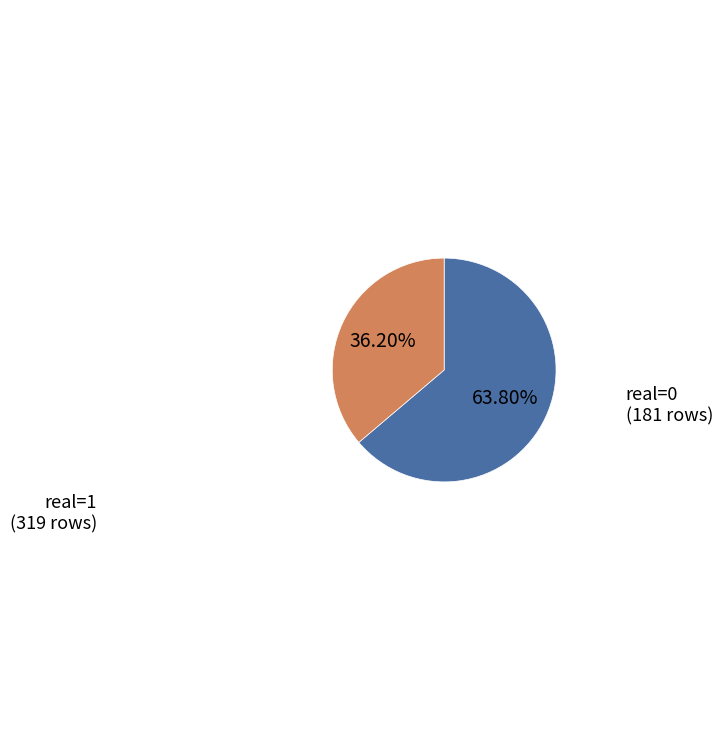

Does real=0 account for over 50% of the chart?

No